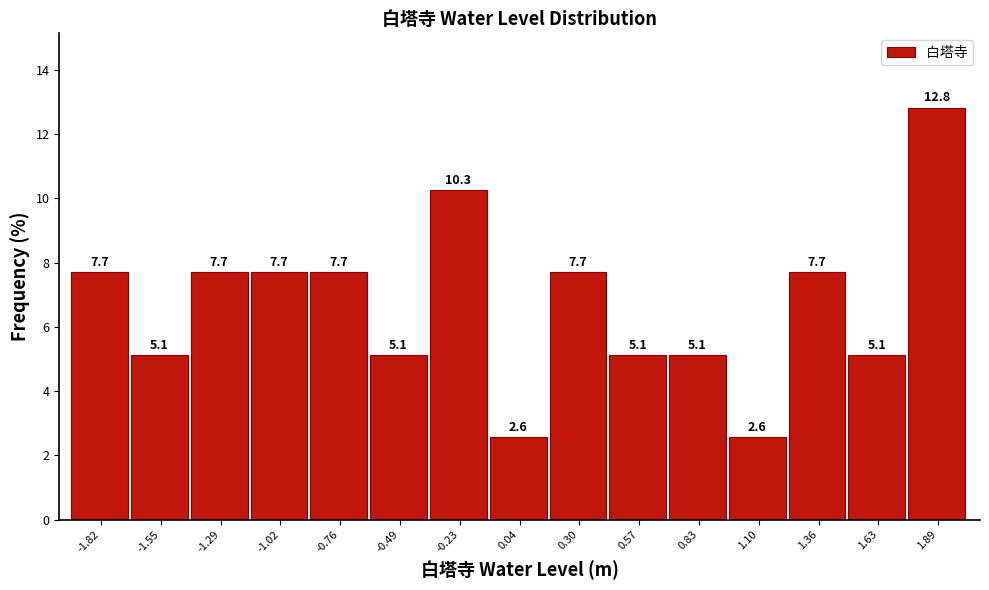

Reading left to right, what are all the values shown in this chart?

-1.82=7.7	-1.55=5.1	-1.29=7.7	-1.02=7.7	-0.76=7.7	-0.49=5.1	-0.23=10.3	0.04=2.6	0.30=7.7	0.57=5.1	0.83=5.1	1.10=2.6	1.36=7.7	1.63=5.1	1.89=12.8